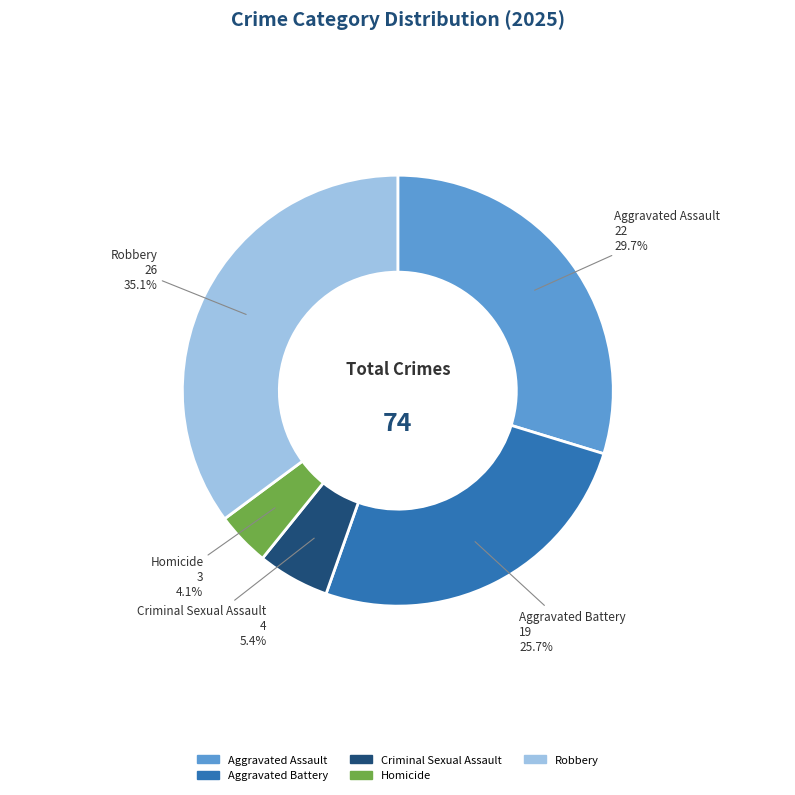

Which slice is the smallest?

Homicide